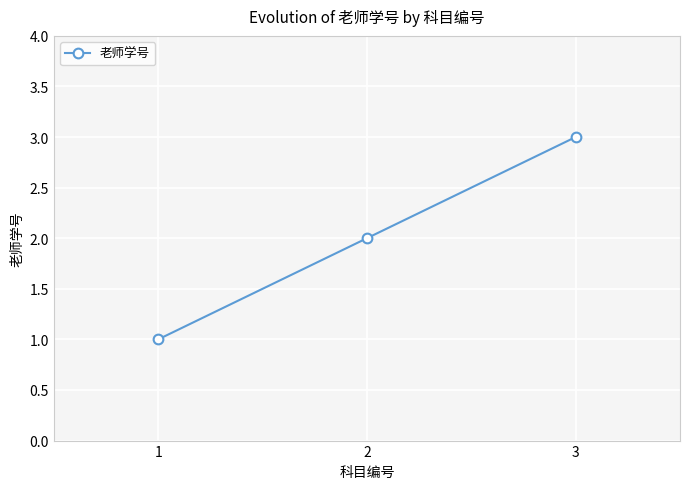

Reading right to left, extract all data points from this chart.

3=3	2=2	1=1